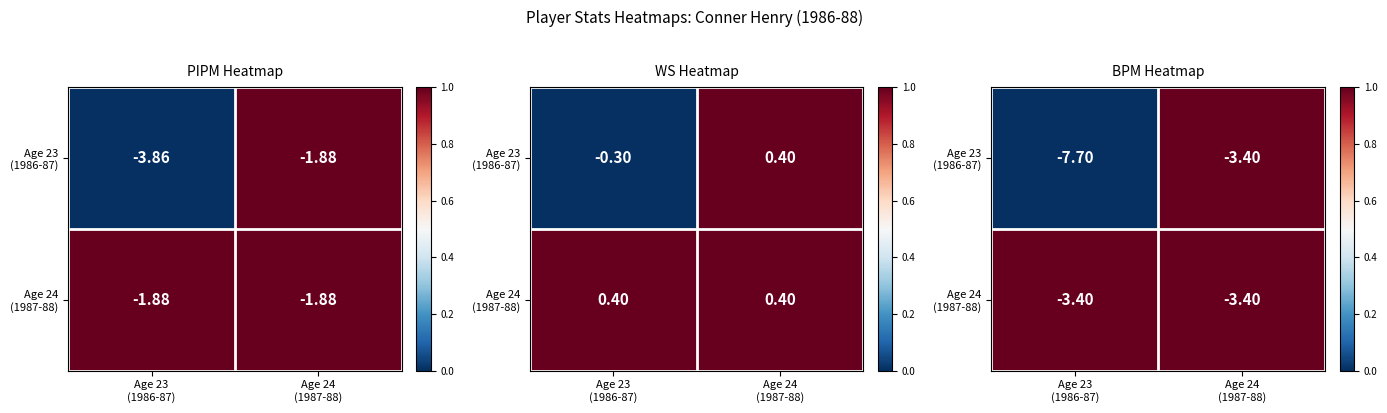

Rank the series by their maximum value, from highest to lowest.

Age 23 (1986-87), Age 24 (1987-88)